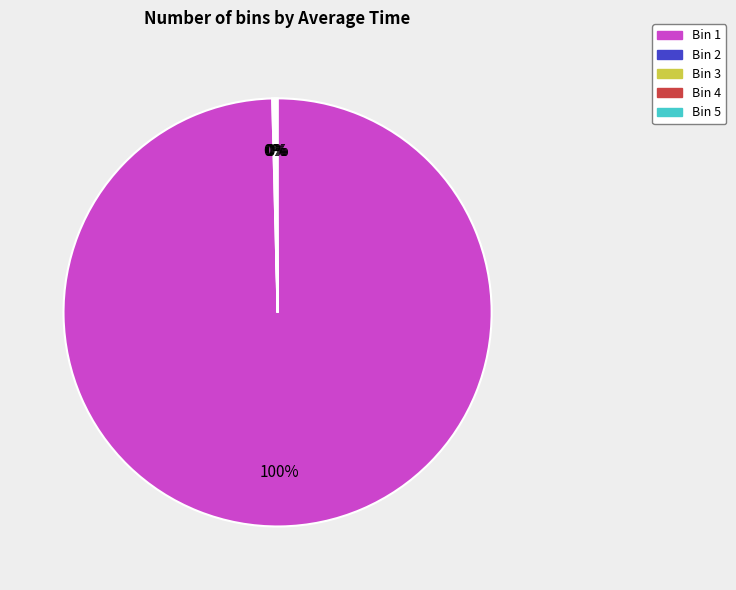

To the nearest percent, what is the average slice percentage?

20%